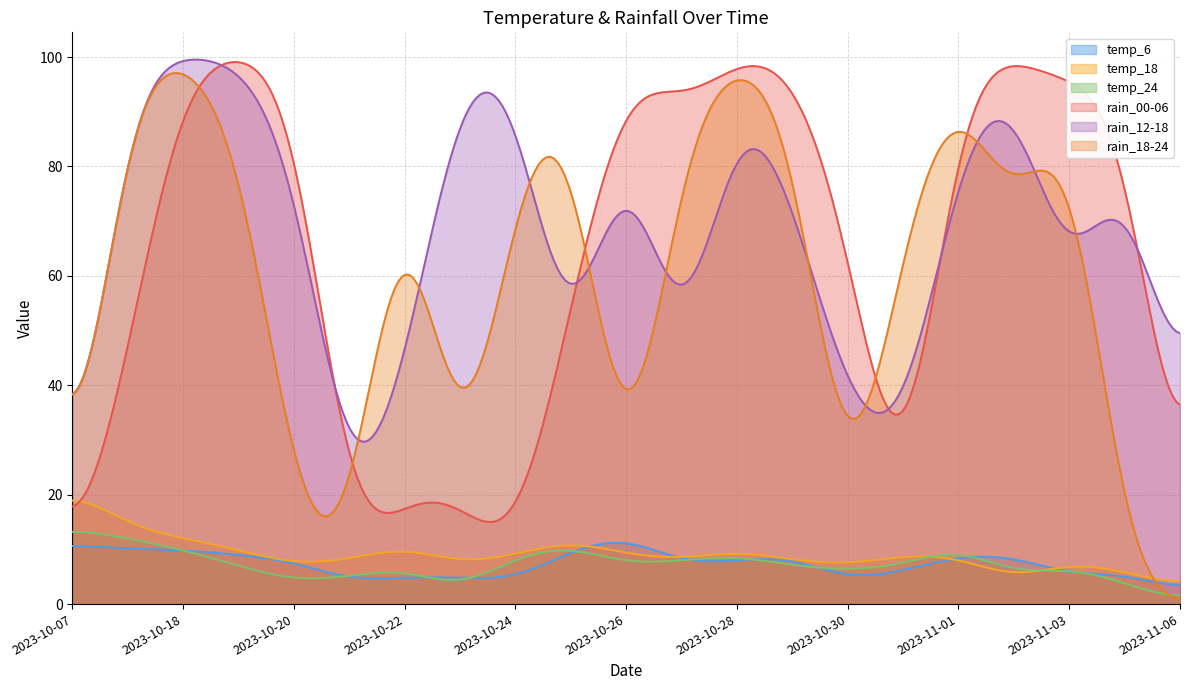

Which has a higher value, 2023-10-26 or 2023-11-05?

2023-10-26